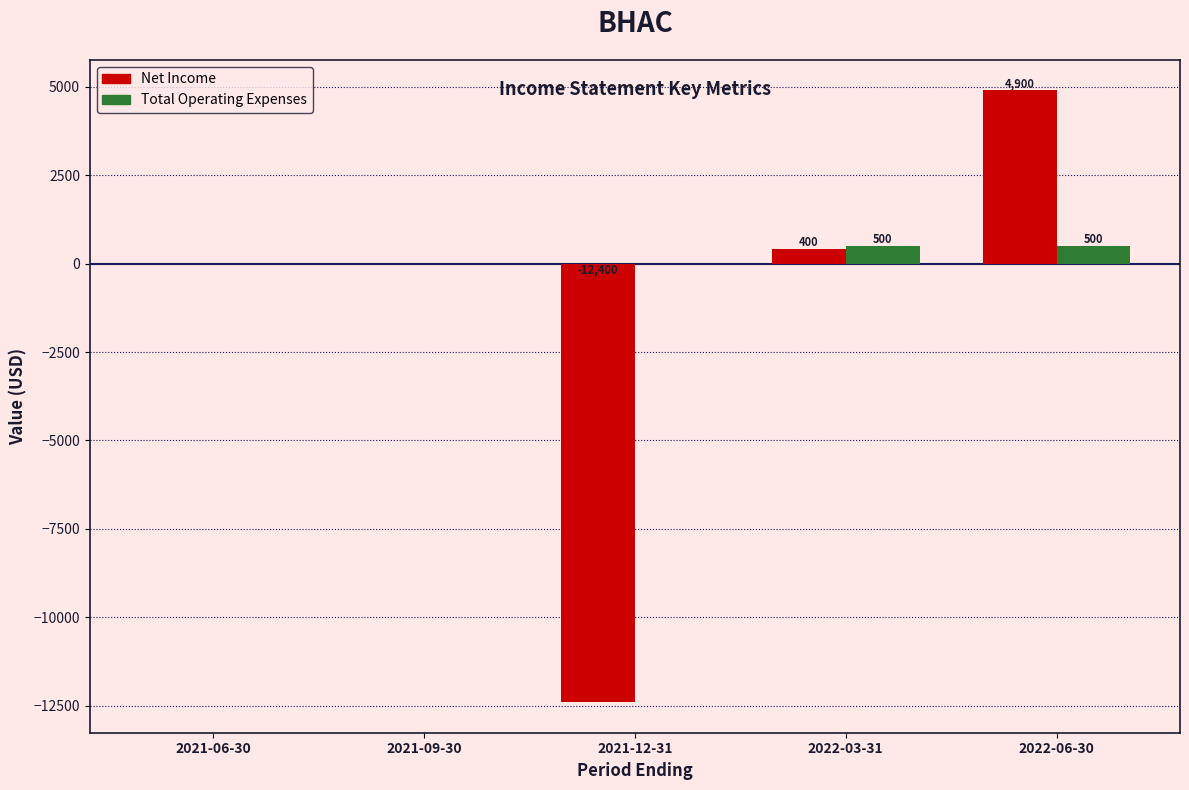

What is the average value of the Total Operating Expenses series?

200